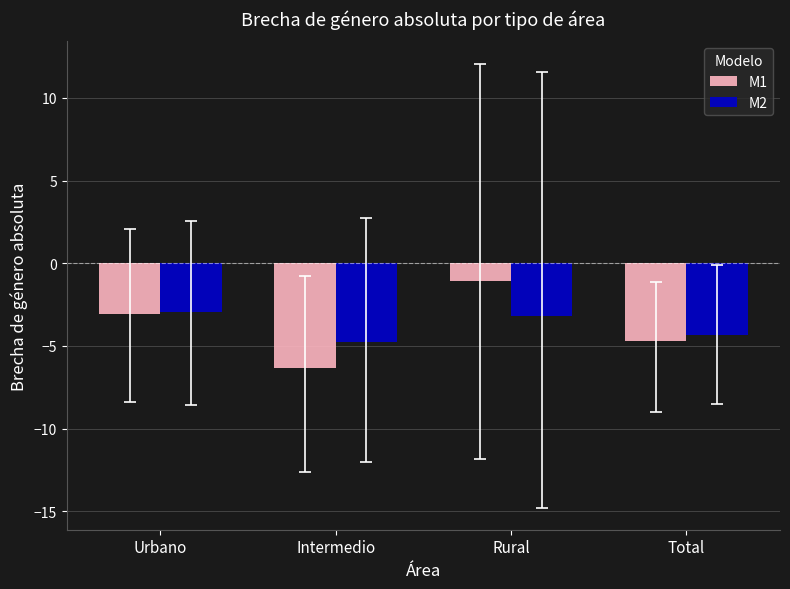

What is the maximum value for M2?

-2.9